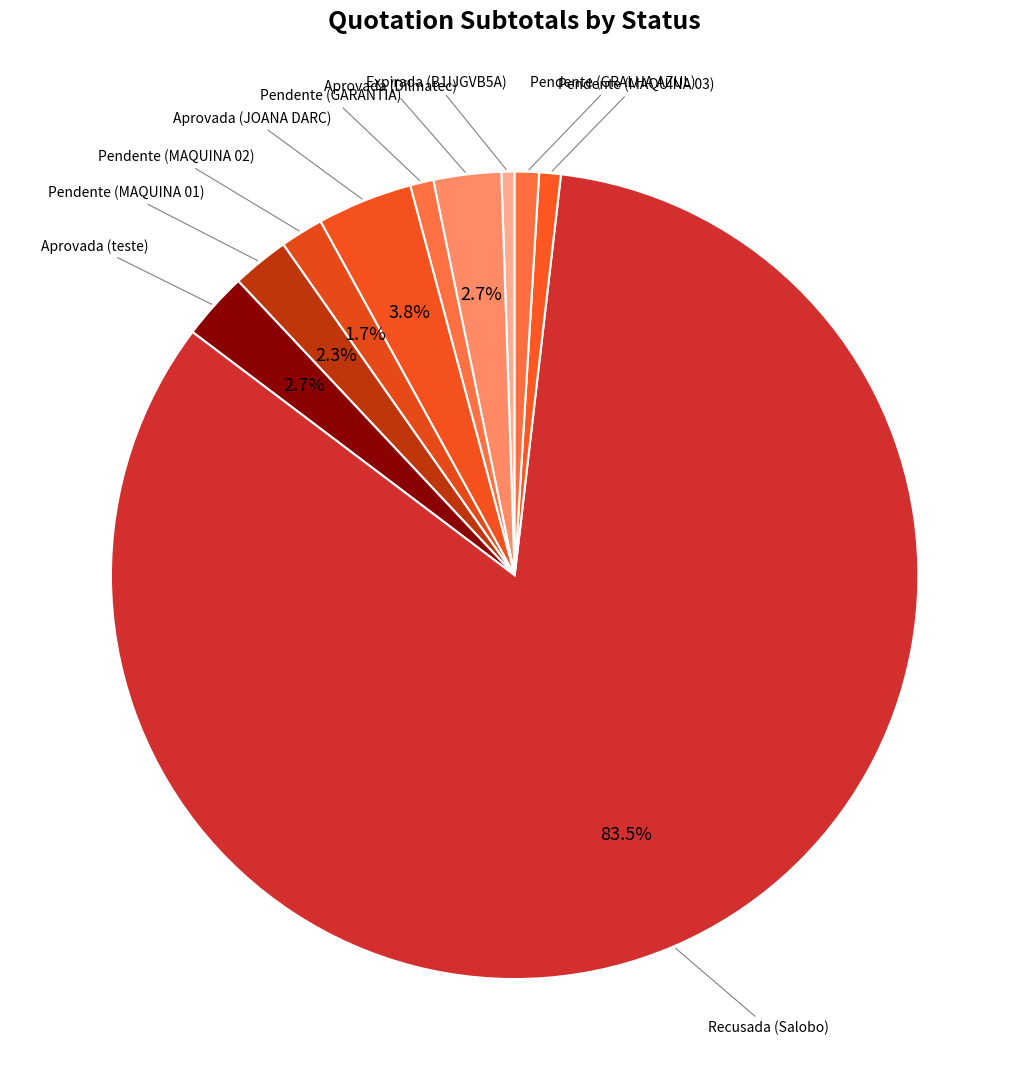

How many slices are in this pie chart?

10